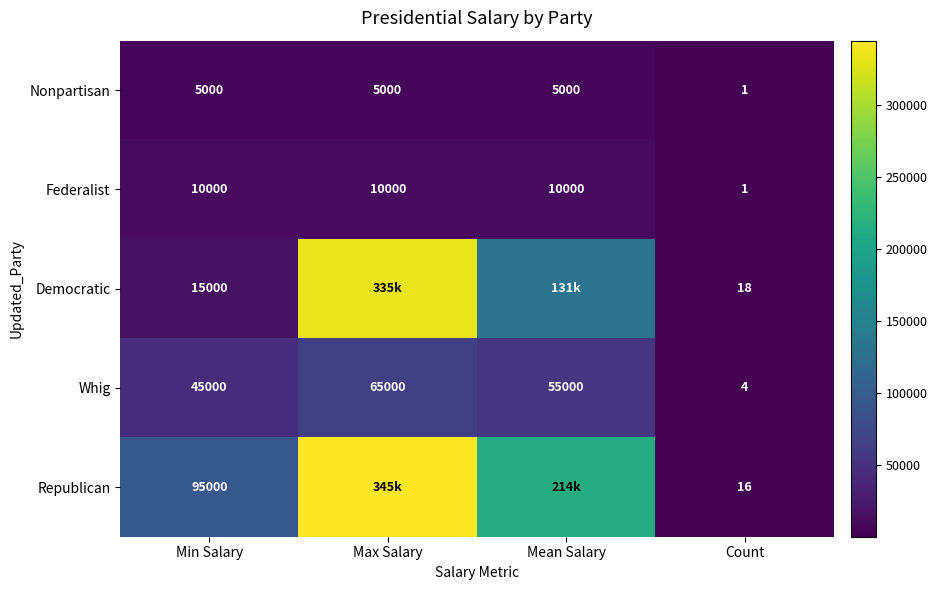

At which category is the sum across all series the highest?

Max Salary